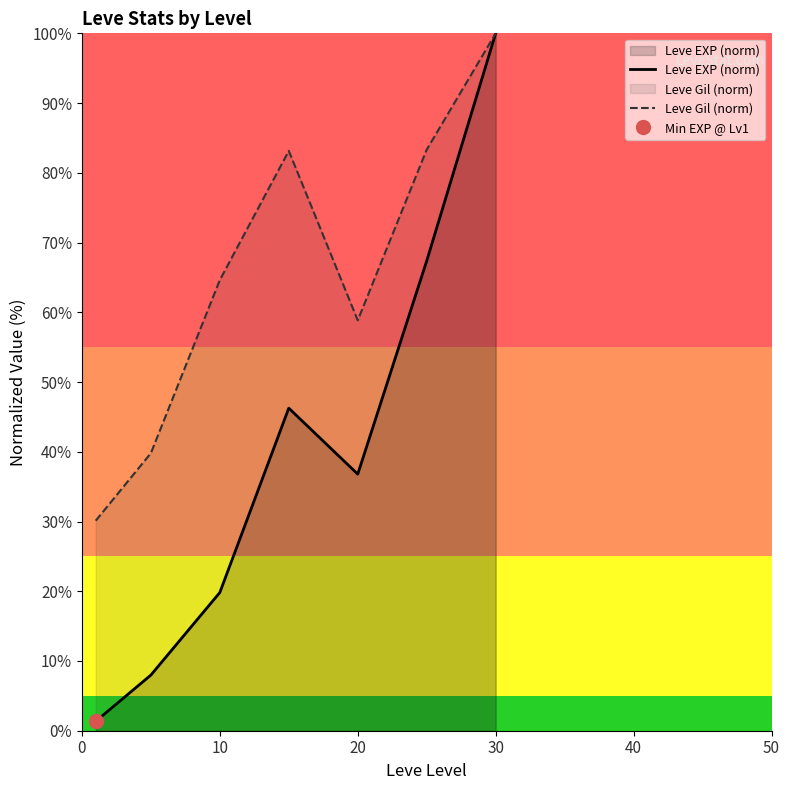

True or false: Leve Gil (norm) and Leve EXP (norm) cross at least once.

False